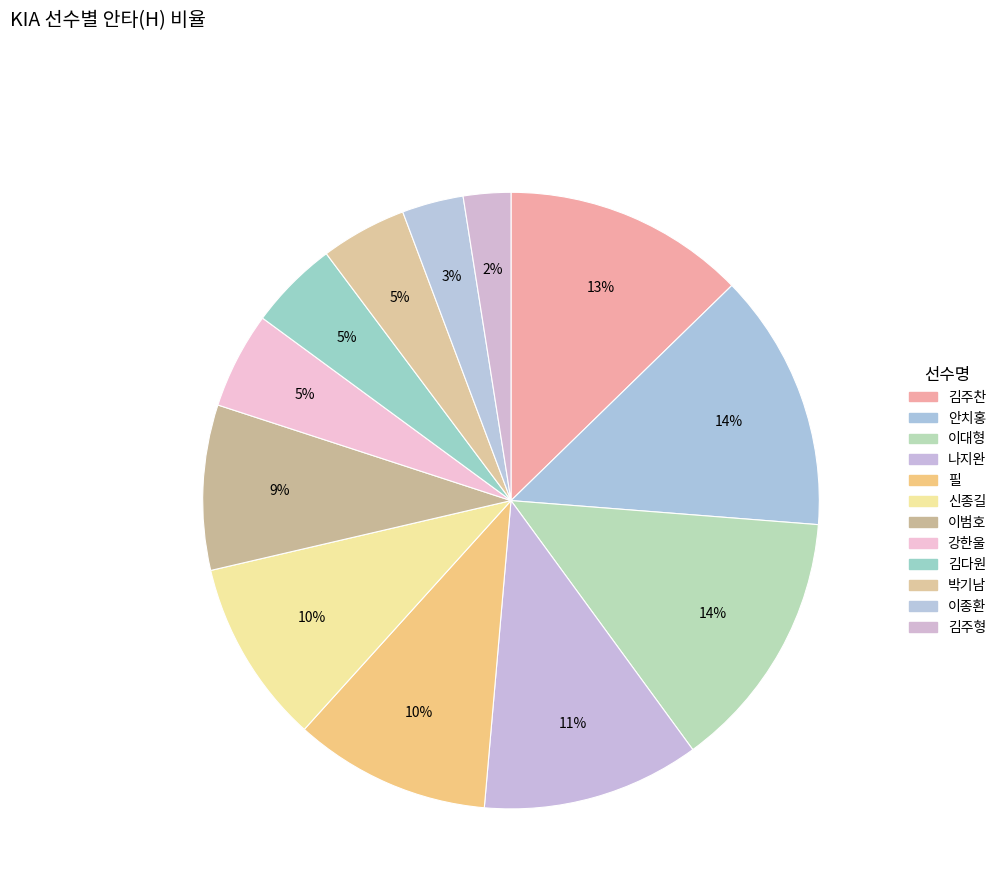

Which category has the smallest portion of the pie?

김주형